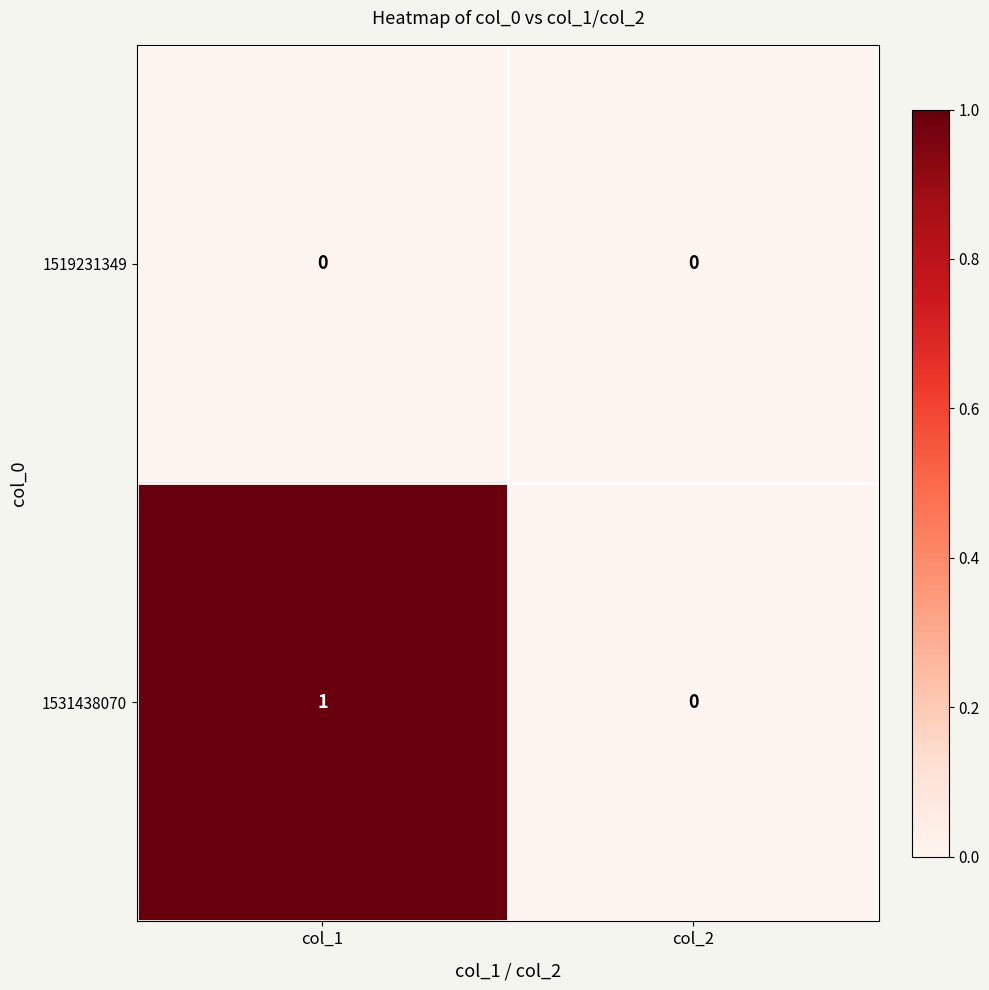

Which series has the largest range (max minus min)?

1531438070